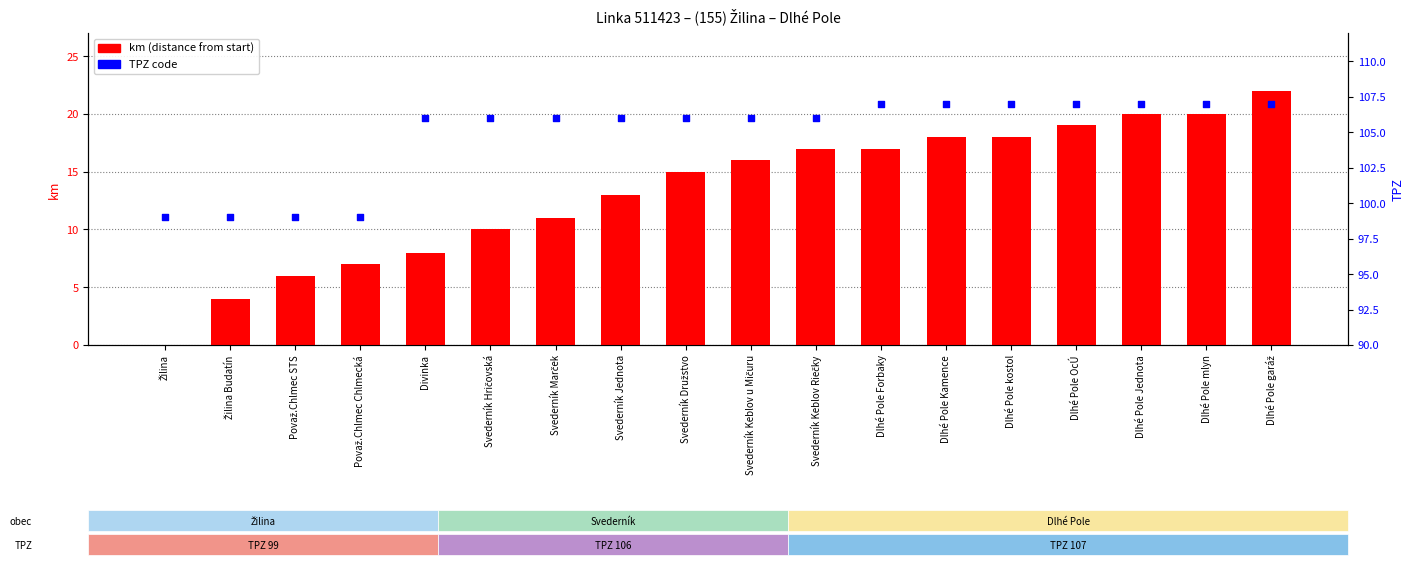

What are all the series names shown in the legend?

km, TPZ